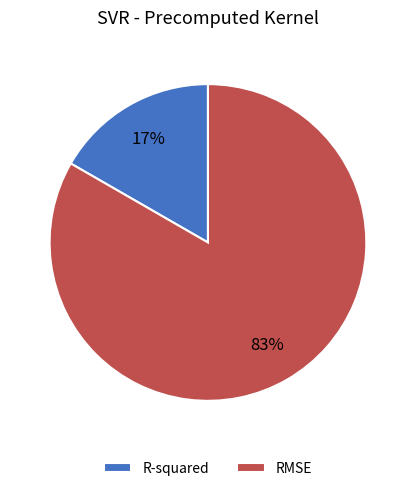

Is the sum of RMSE and R-squared greater than half?

Yes